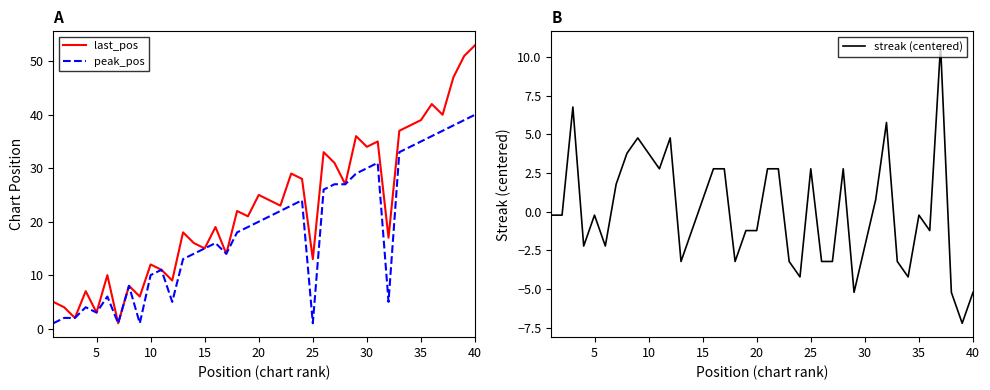

The last_pos series shows 65 at 35. True or false?

False